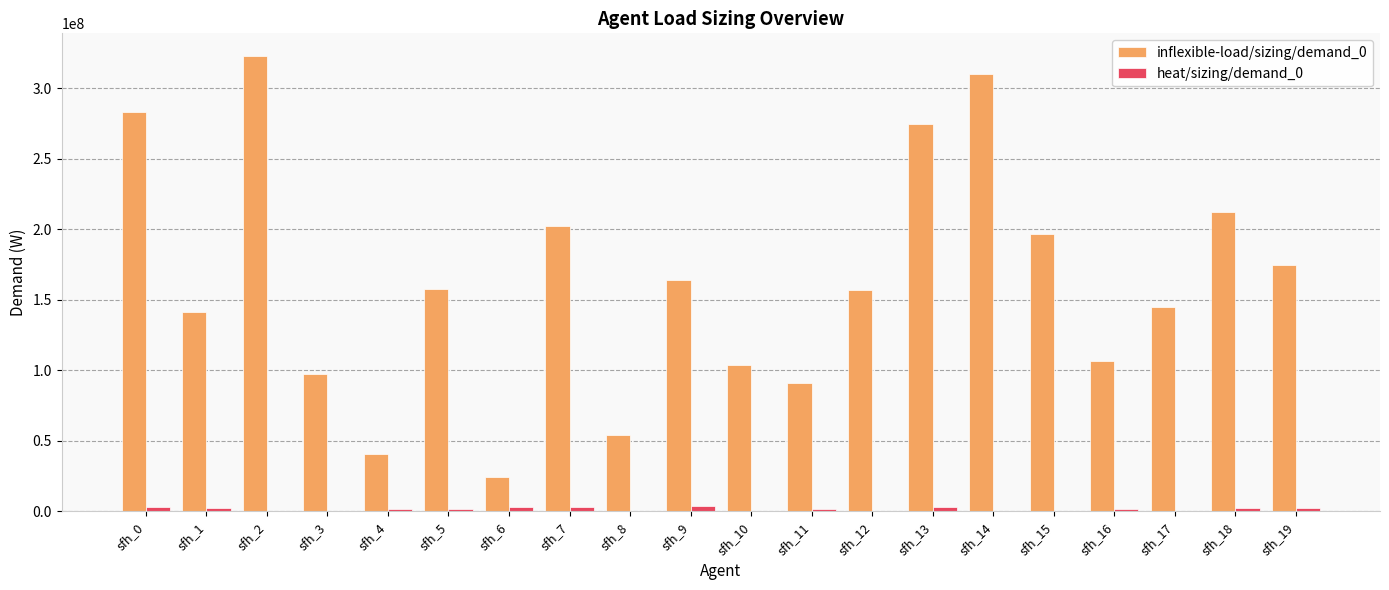

The value of inflexible-load/sizing/demand_0 at sfh_16 is 150076685. True or false?

False